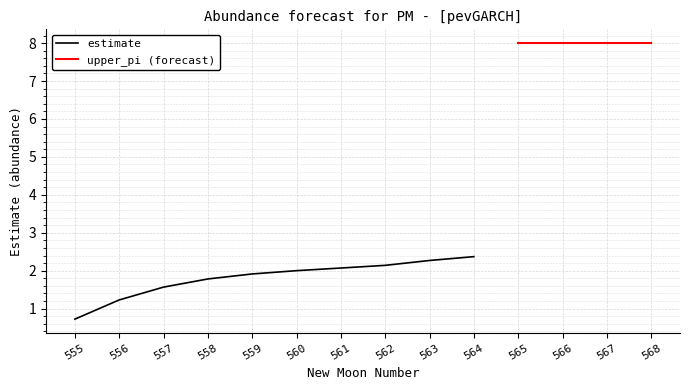

Rank the series by their average value, from lowest to highest.

estimate, upper_pi